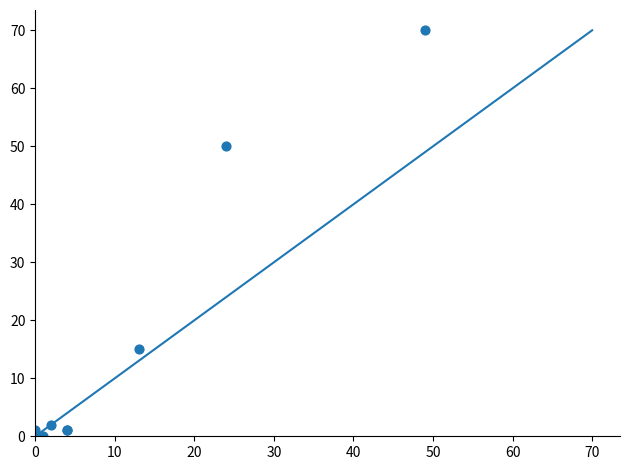

What Y value in the scatter plot is closest to 35?

50